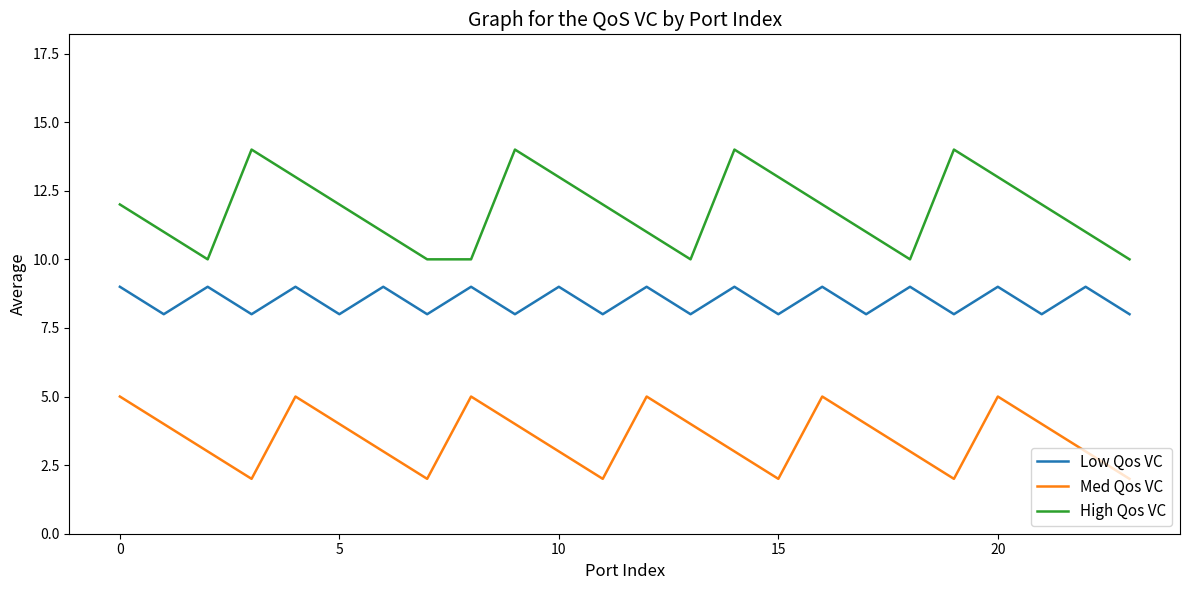

True or false: Low Qos VC and High Qos VC cross at least once.

False